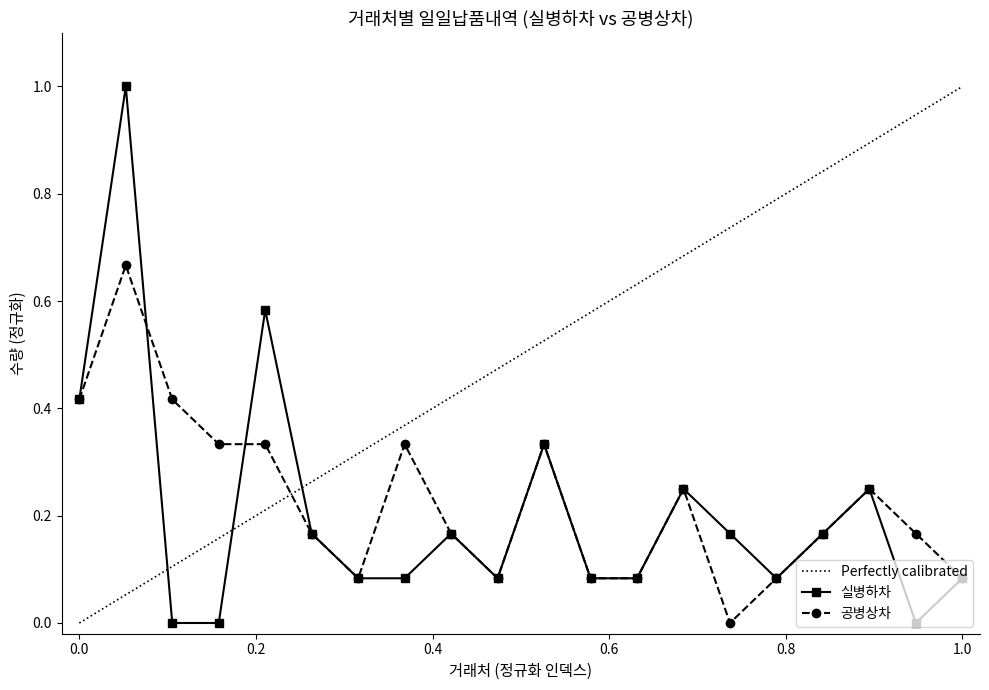

True or false: 공병상차 has more than 1 points higher than both neighbors.

True